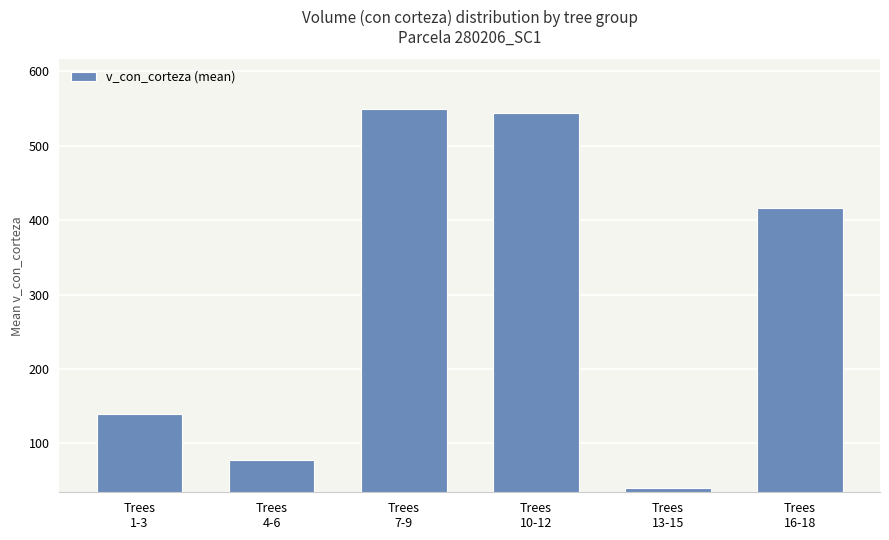

What is the approximate value at Trees
16-18?

416.2